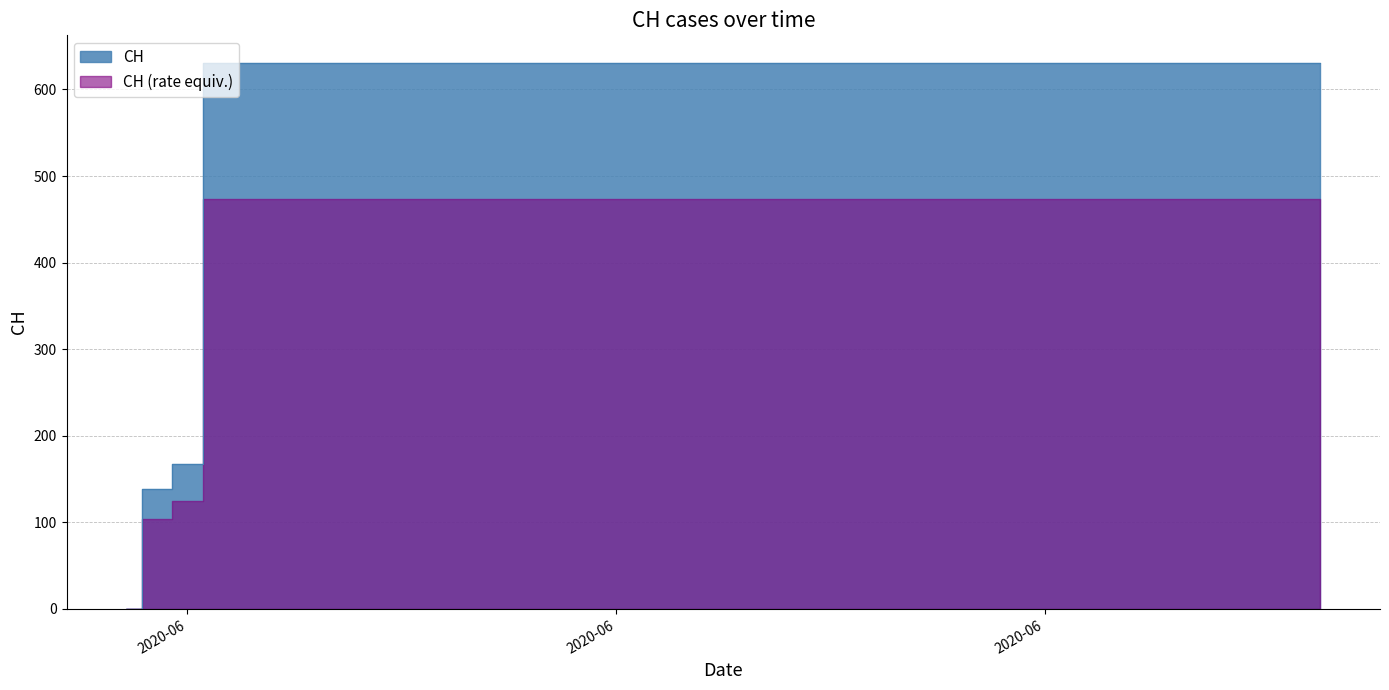

Rank the categories by value from highest to lowest.

2020-06-03, 2020-06-04, 2020-06-05, 2020-06-06, 2020-06-07, 2020-06-08, 2020-06-09, 2020-06-10, 2020-06-11, 2020-06-12, 2020-06-13, 2020-06-14, 2020-06-15, 2020-06-16, 2020-06-17, 2020-06-18, 2020-06-19, 2020-06-20, 2020-06-21, 2020-06-22, 2020-06-23, 2020-06-24, 2020-06-25, 2020-06-26, 2020-06-27, 2020-06-28, 2020-06-29, 2020-06-30, 2020-07-01, 2020-07-02, 2020-07-03, 2020-07-04, 2020-07-05, 2020-07-06, 2020-07-07, 2020-07-08, 2020-07-09, 2020-06-02, 2020-06-01, 2020-05-31